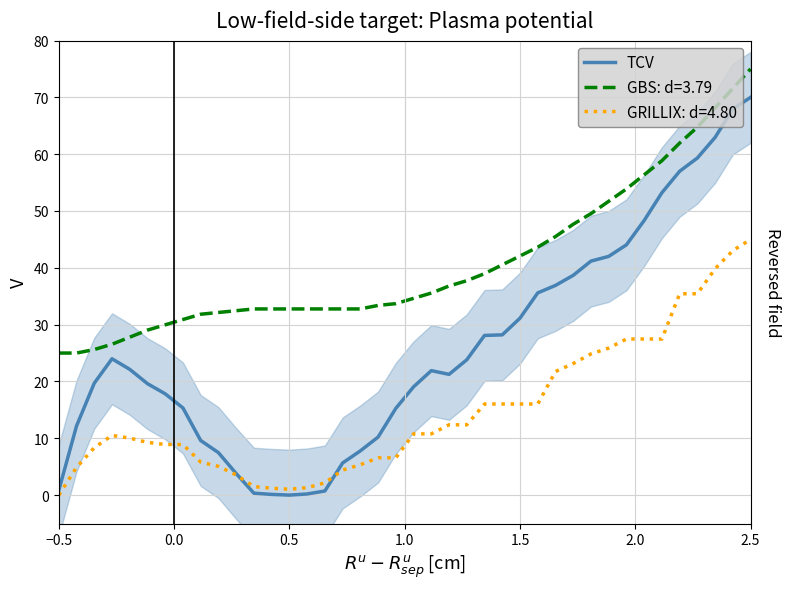

The value of GBS: d=3.79 at 1.5 is 42.1. True or false?

True